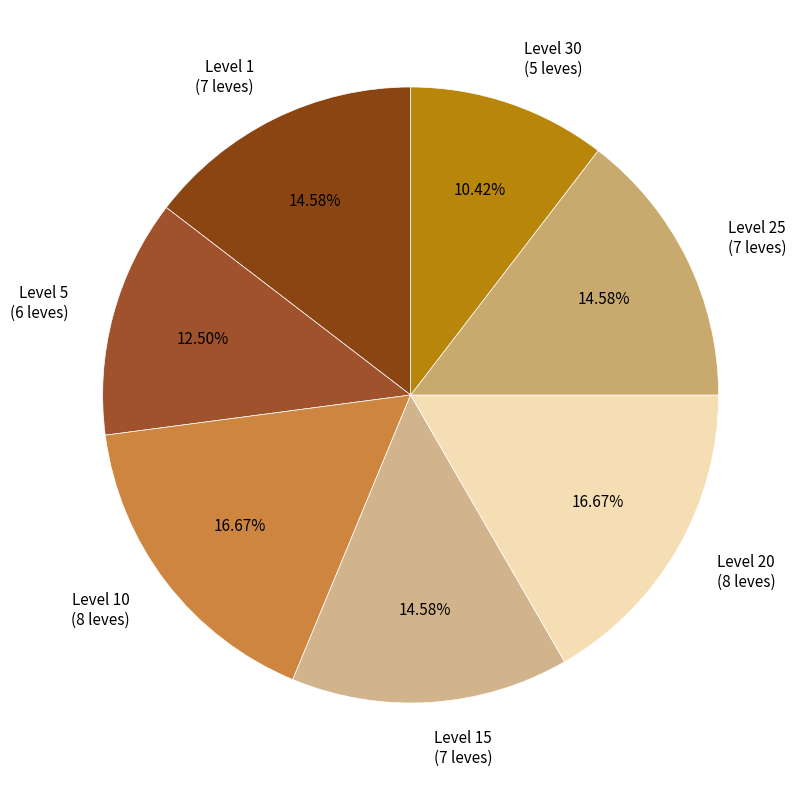

To the nearest percent, what percentage of the pie is Level 1?

15%